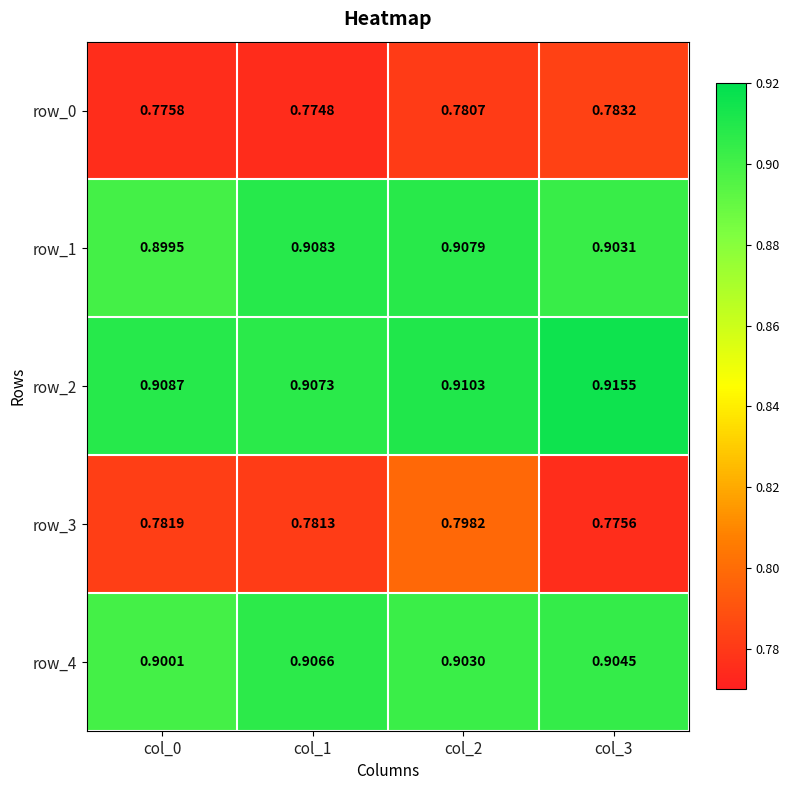

What is the sum of all row_1 values?

3.6